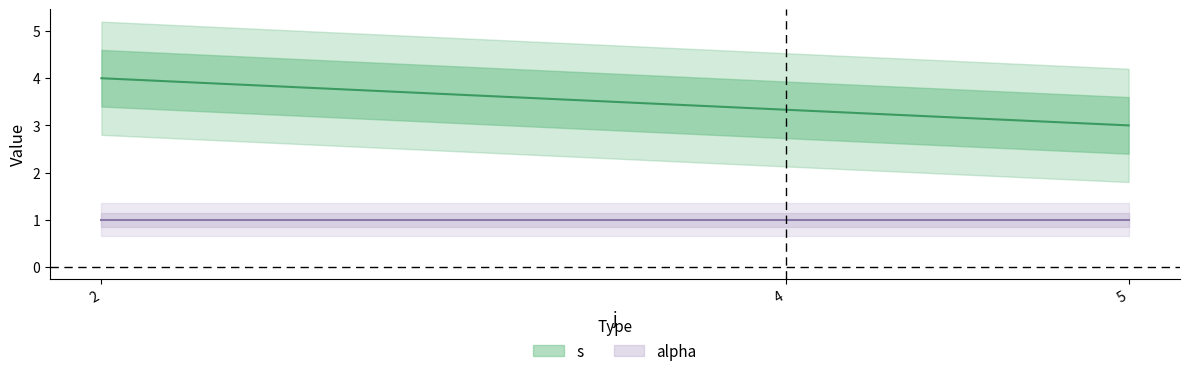

True or false: alpha and s cross at least once.

False